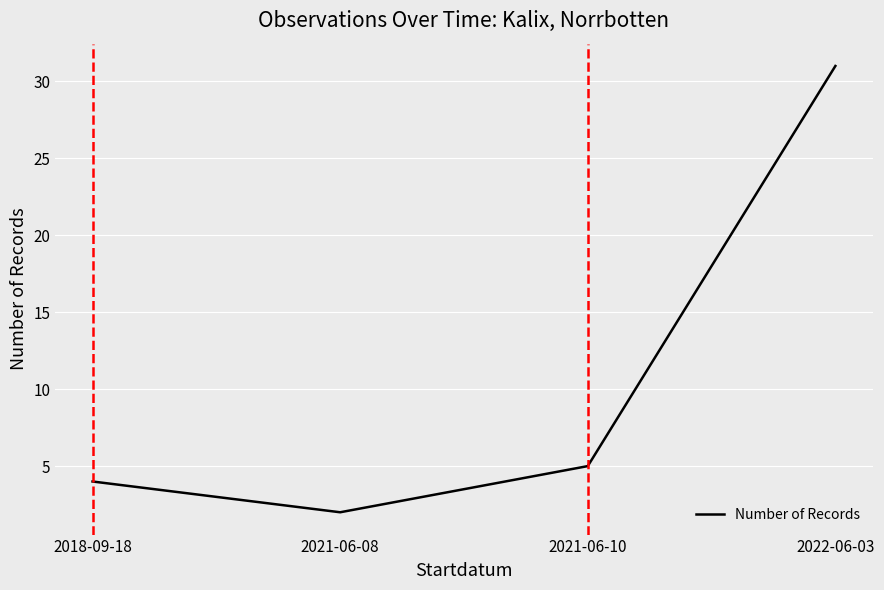

At which category does the data reach its first local valley?

2021-06-08